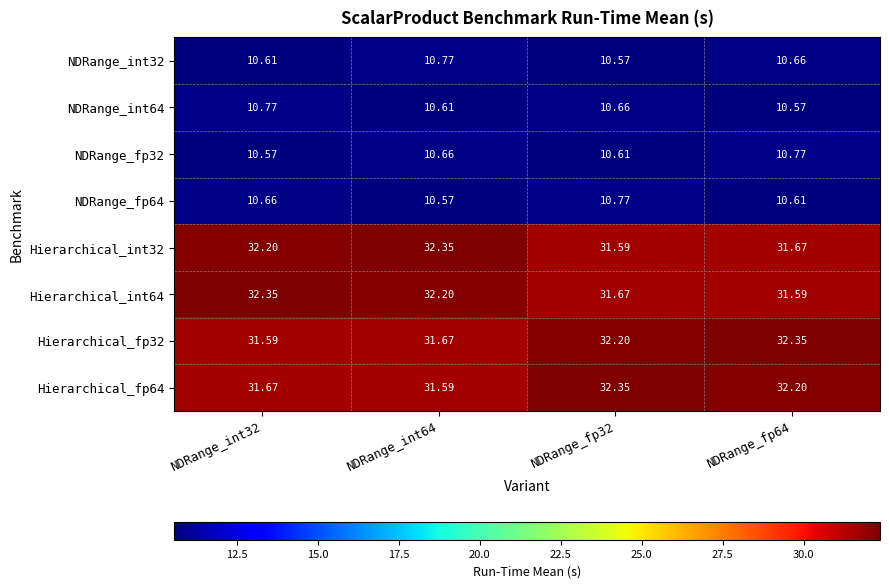

Is the value of NDRange_int64 at NDRange_fp32 greater than the value of NDRange_fp32 at NDRange_fp32?

Yes